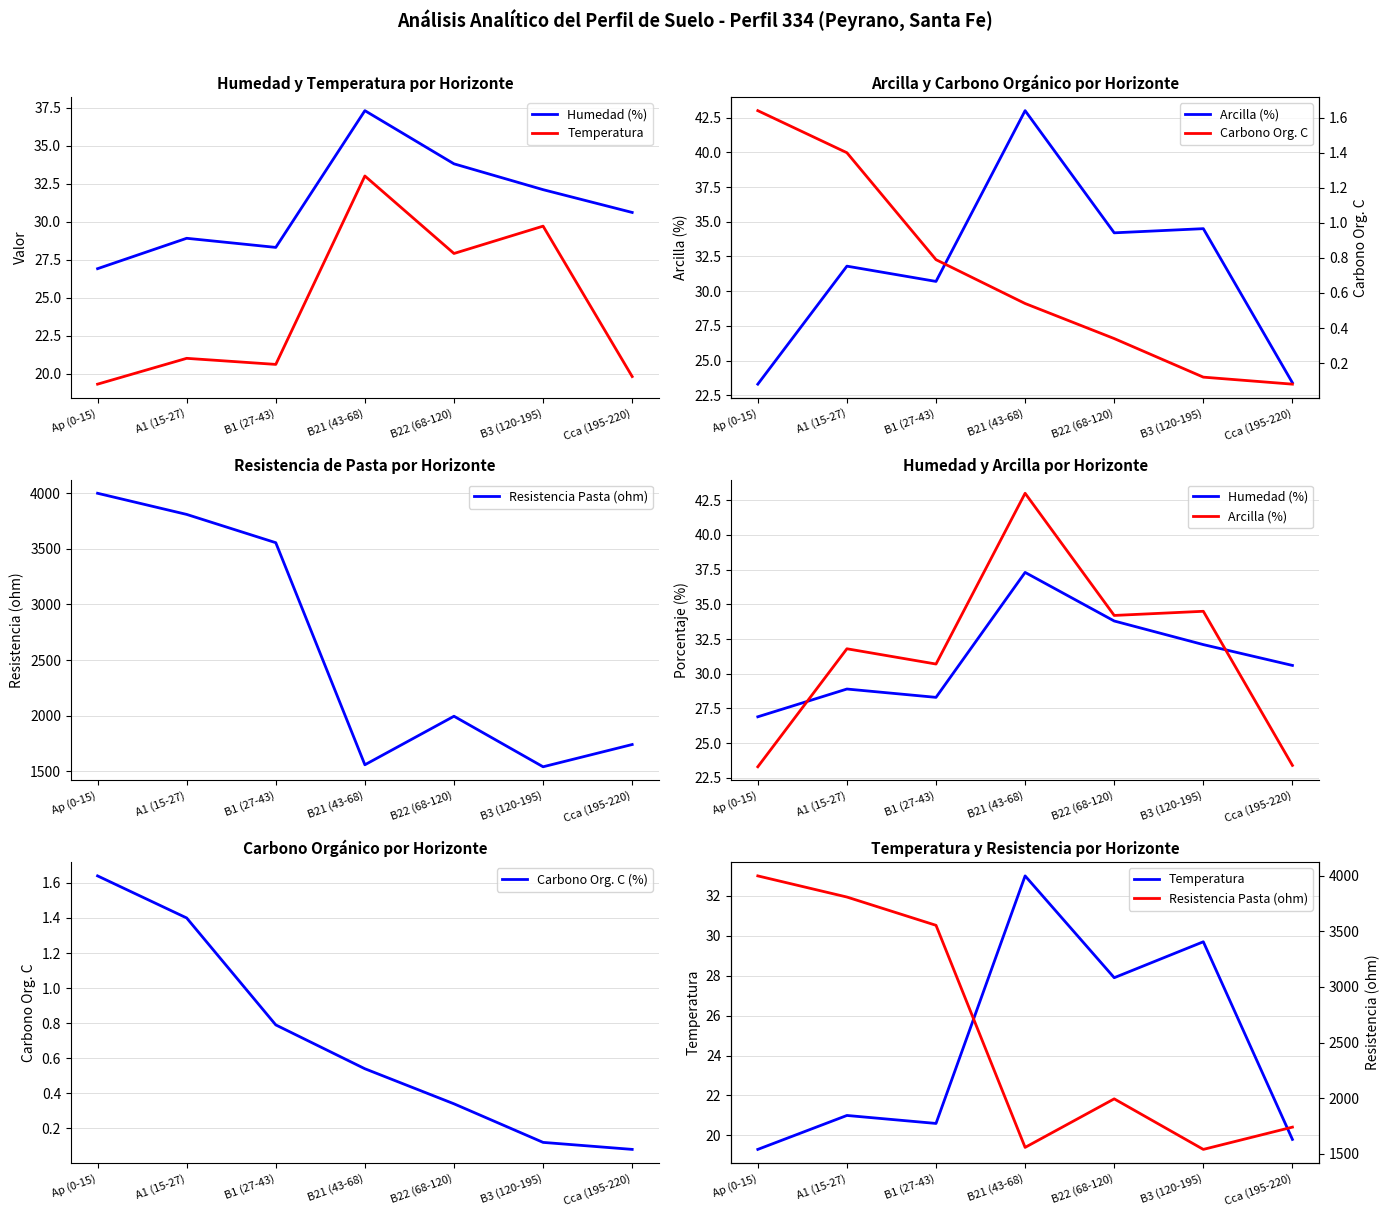

What is the spread (max minus min) of values at B3 (120-195)?

1540.9